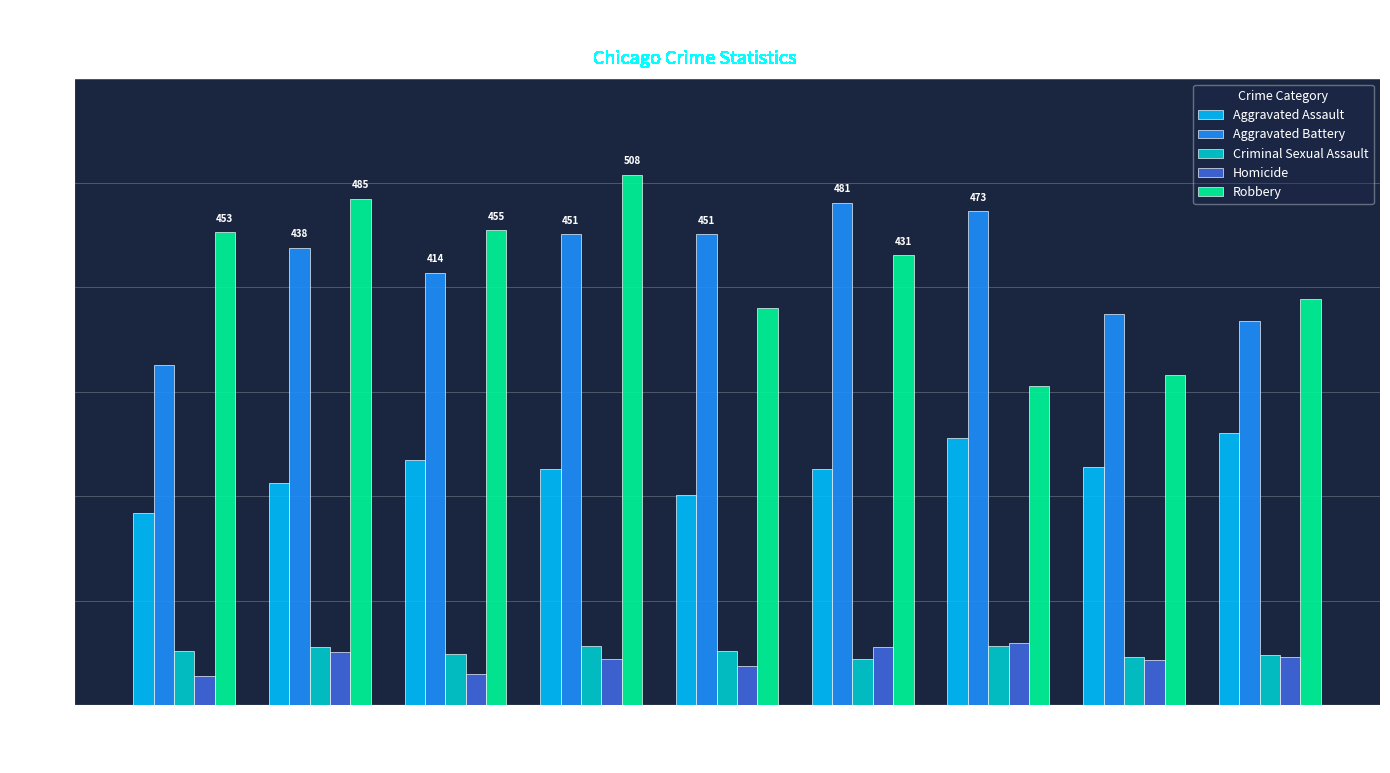

At how many categories does at least one series exceed 270?

9